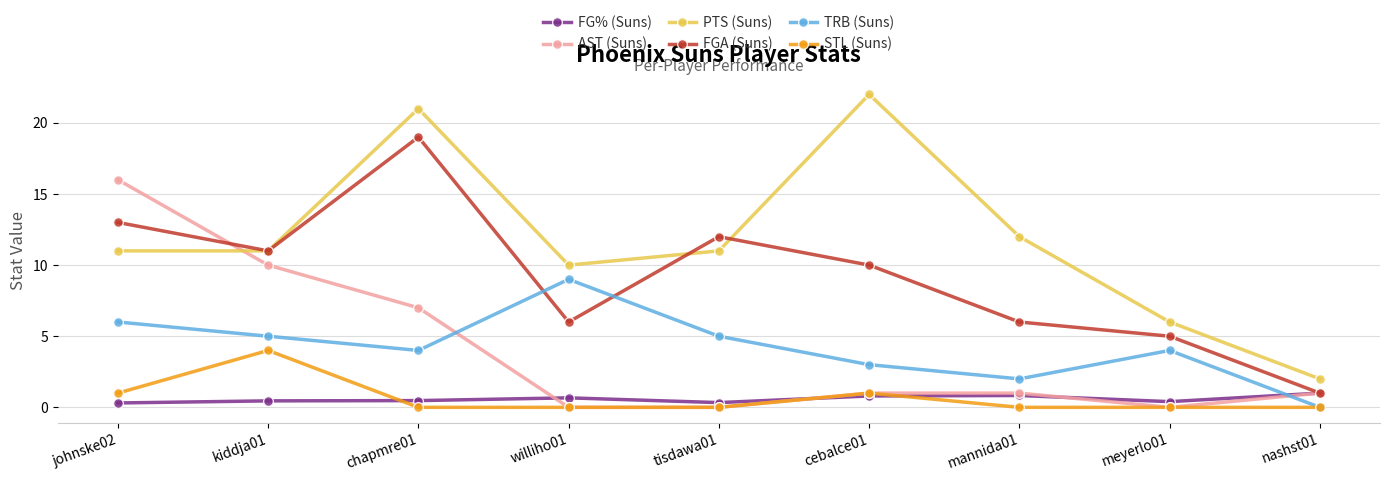

Which series has the widest spread of values?

PTS (Suns)